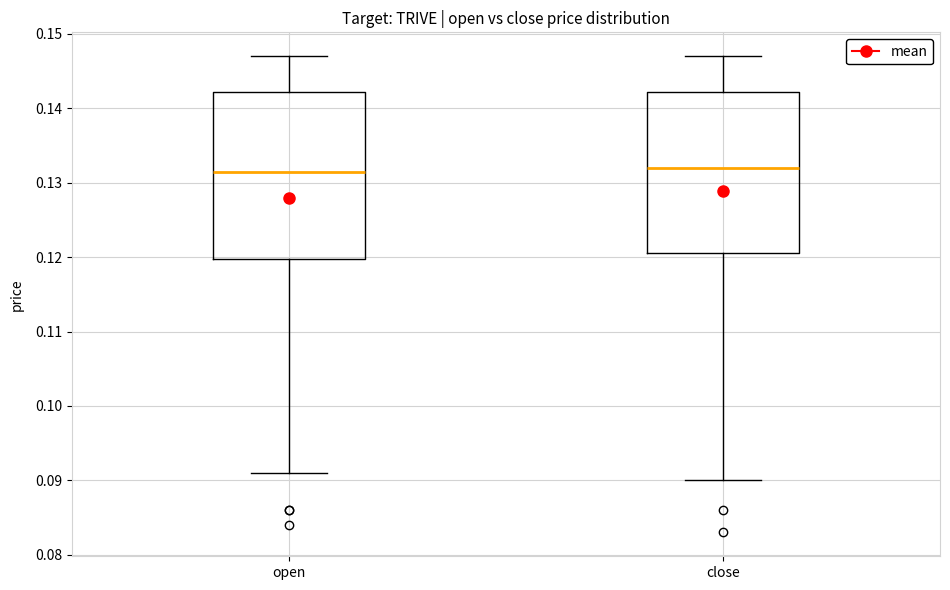

Reading left to right, transcribe this box plot: for each box, give where its median line is, the range the box spans, and where its two whiskers end, as read against the y-axis. The values are not printed on the chart, so give them approximately, as read against the axis.

open: median 0.132, box 0.120 to 0.142, whiskers 0.091 to 0.147
close: median 0.132, box 0.121 to 0.142, whiskers 0.090 to 0.147